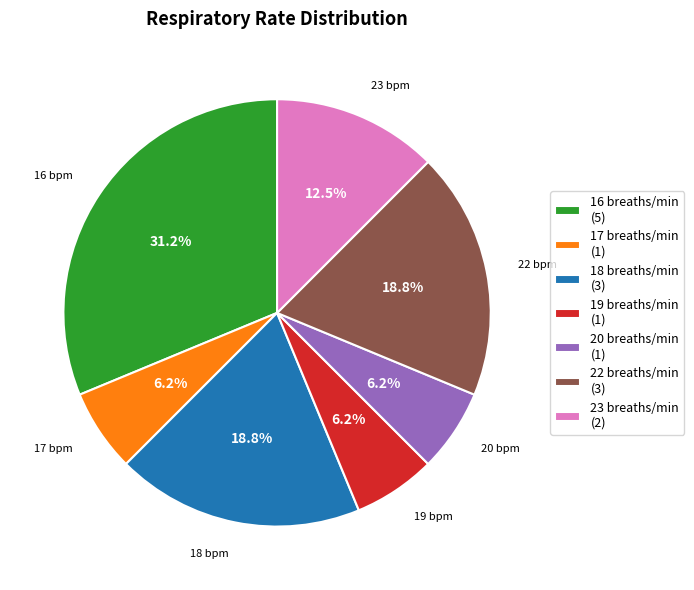

To the nearest percent, what is the average slice percentage?

14%